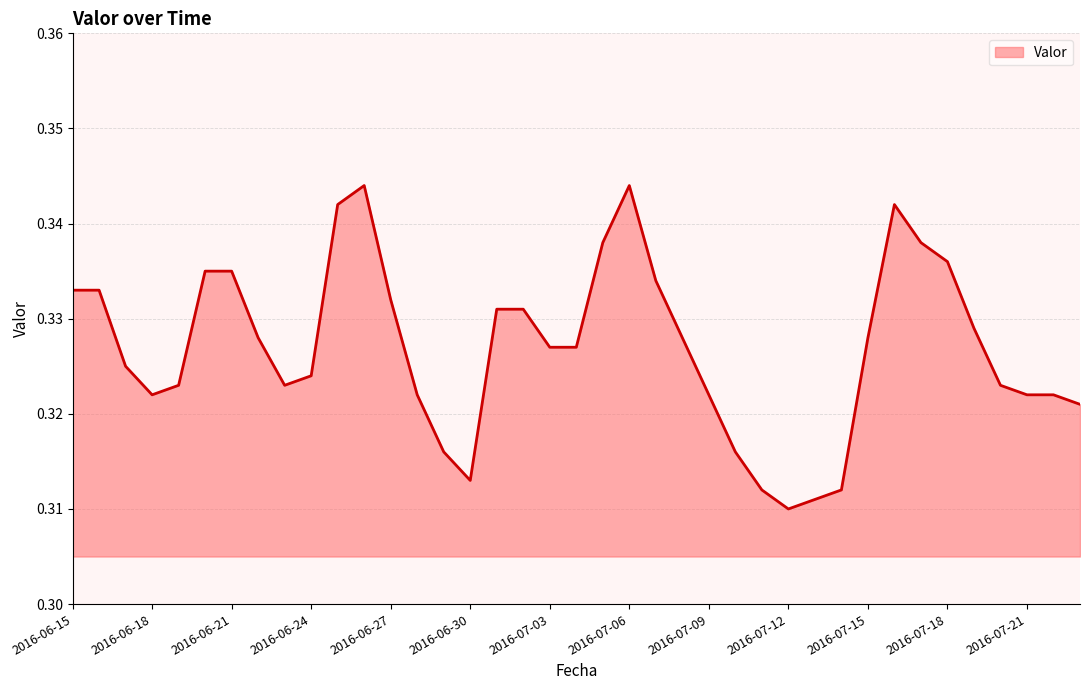

How many lines are shown in the chart?

1